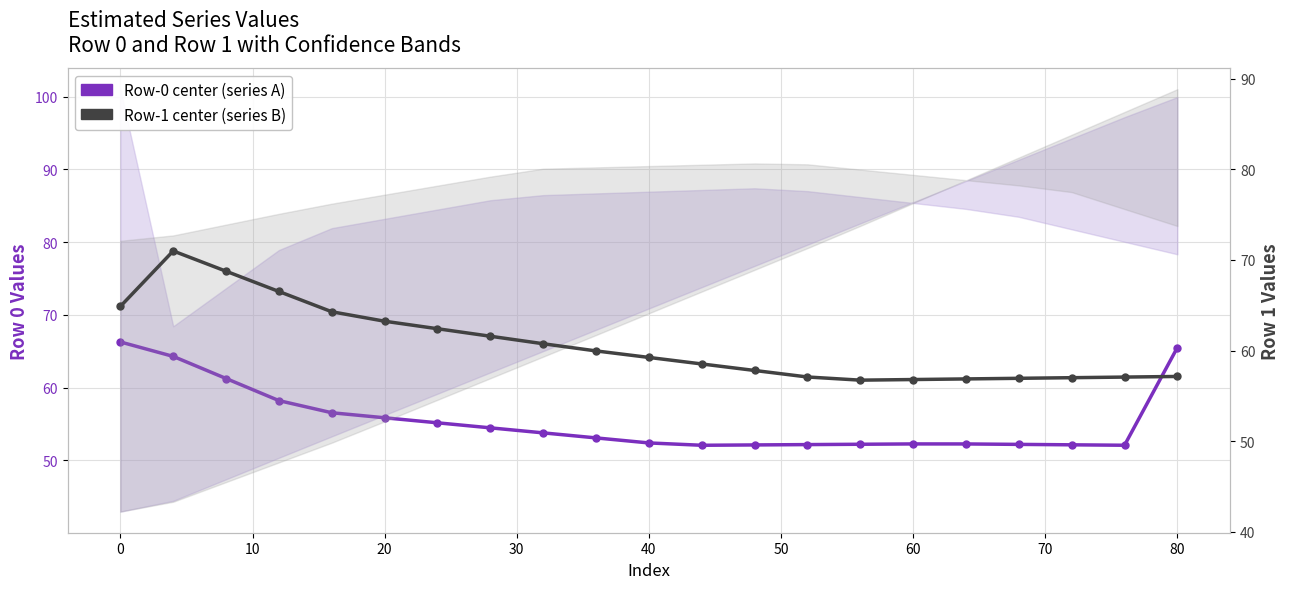

True or false: Row-1 center (series B) has more than 1 interior local peaks.

False